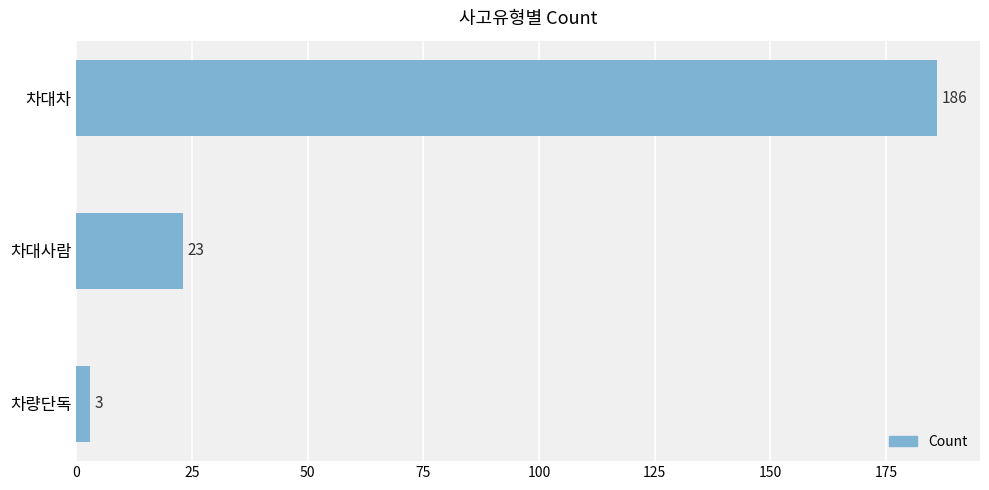

What is the value of the 2nd bar from the top?

23